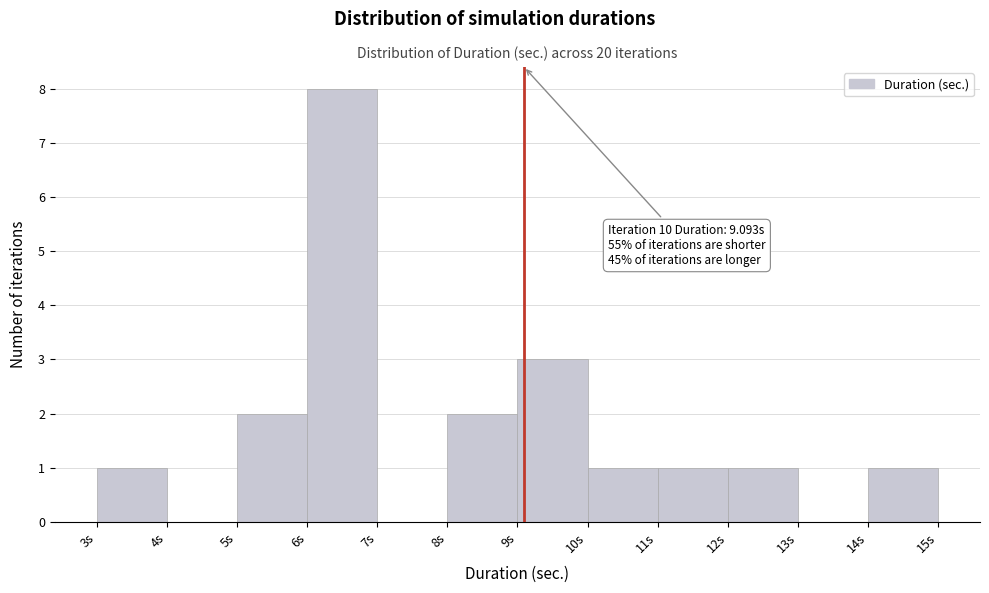

Over which range of the x-axis is the bar tallest?

6 to 7